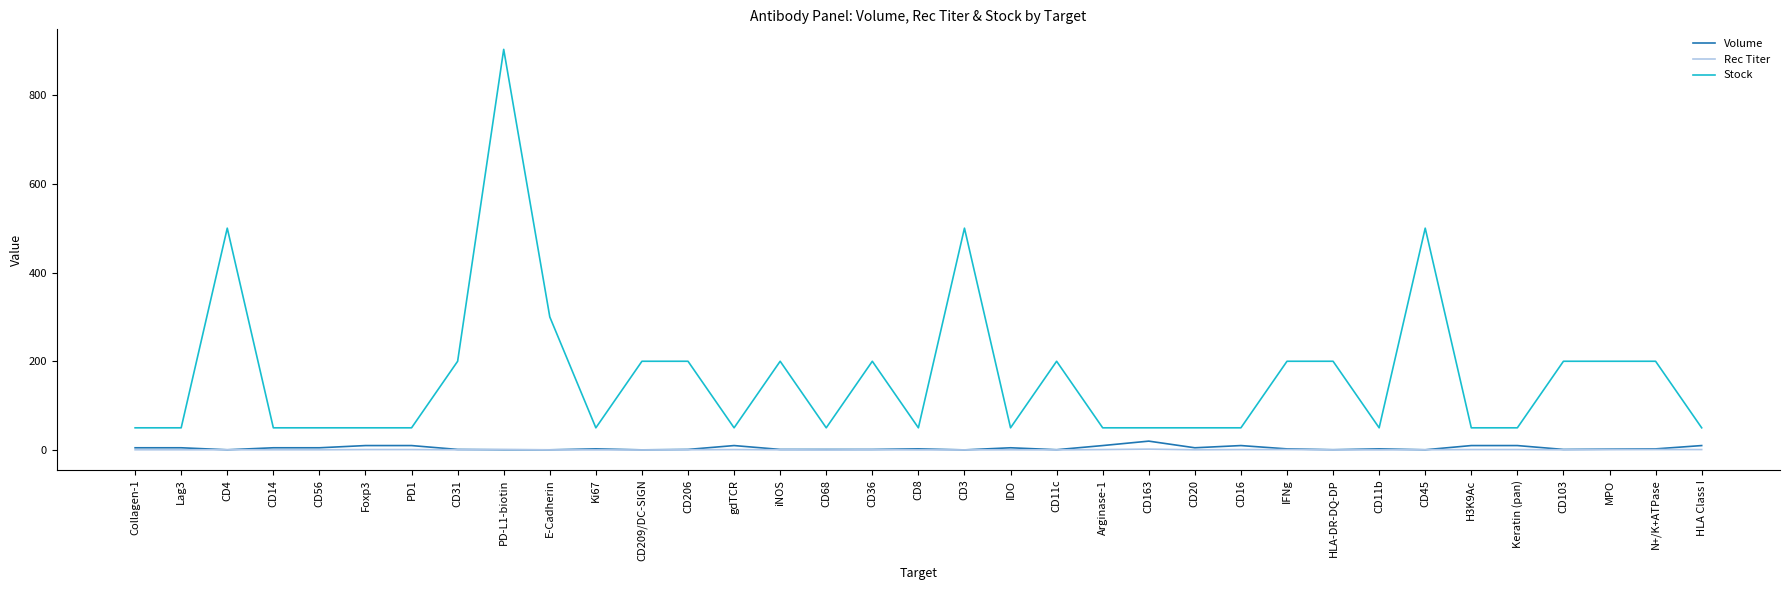

At which category is the sum across all series the highest?

PD-L1-biotin